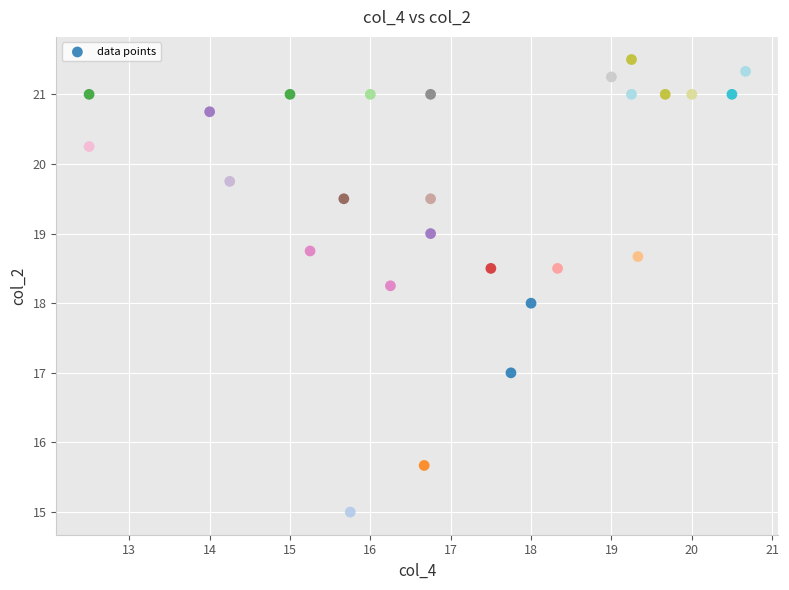

What is the range of Y values (max minus min)?

6.5